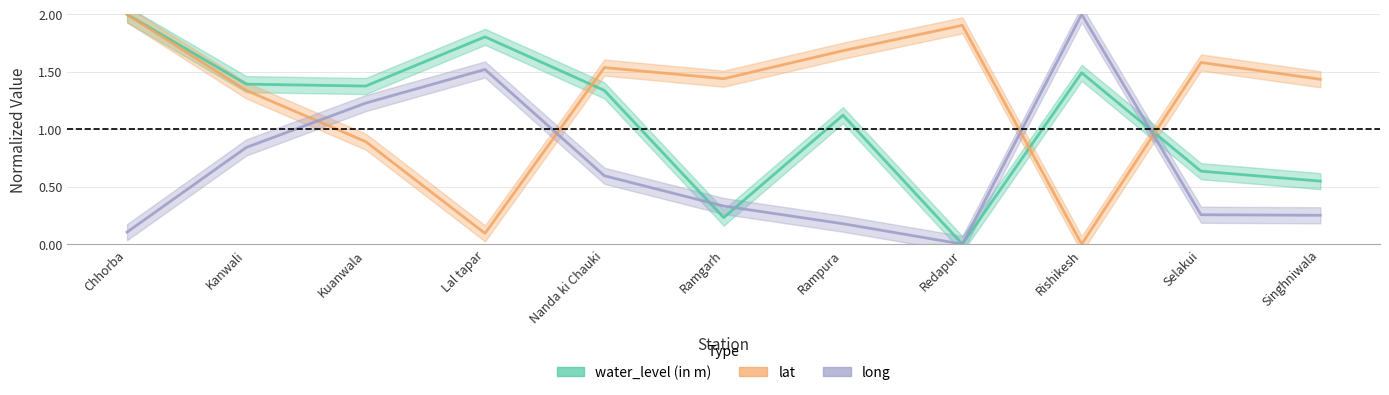

What are all the series names shown in the legend?

water_level (in m), lat, long